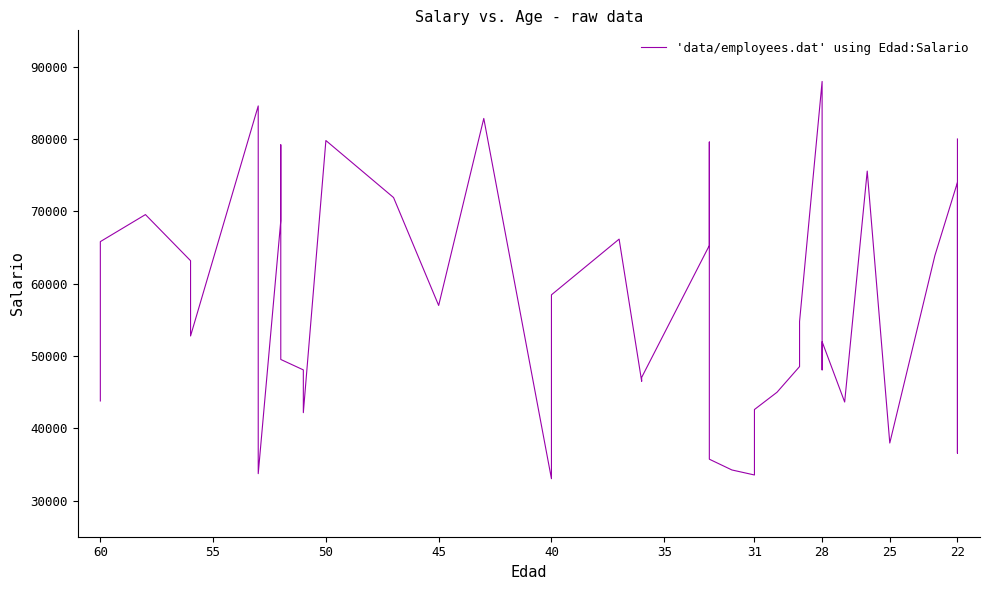

What is the label of the 35th point from the right?

35